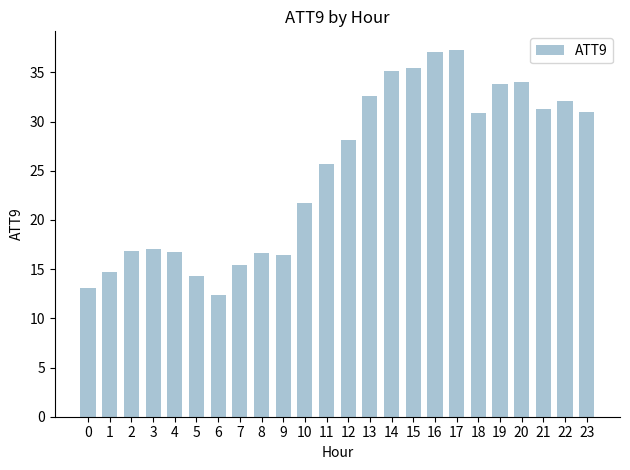

What is the sum of all values?

599.6